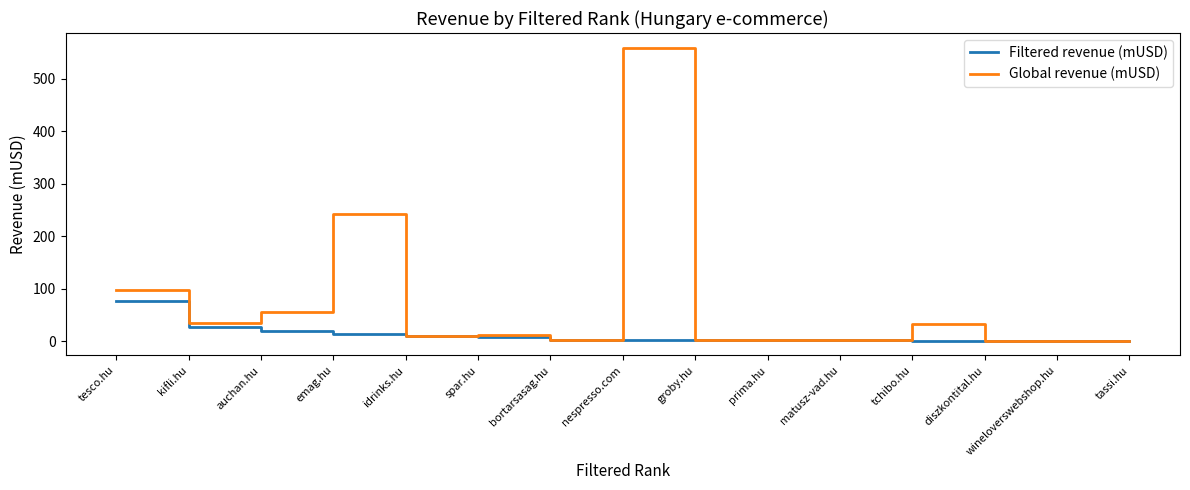

True or false: Global revenue (mUSD) has more than 2 points higher than both neighbors.

True